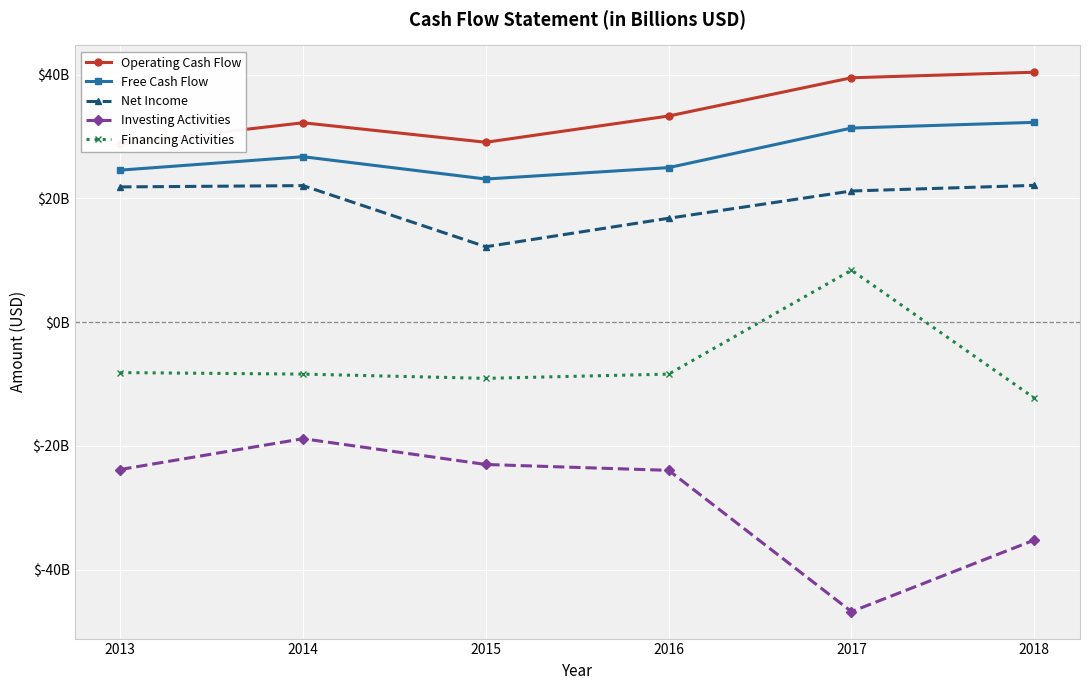

Which series has the largest total across all categories?

Operating Cash Flow